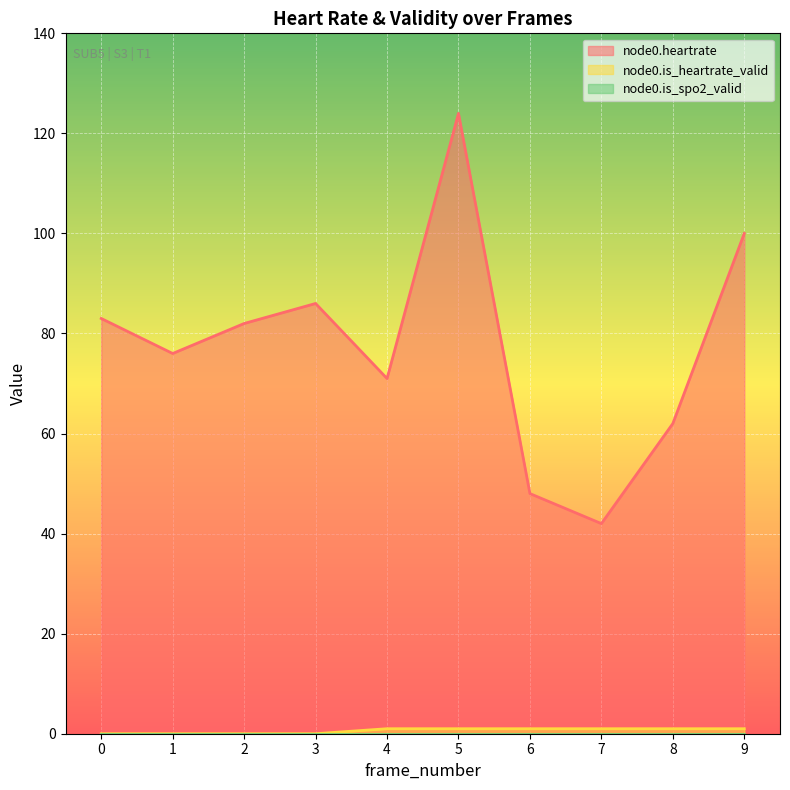

Reading left to right, what are all the values shown in this chart?

node0.heartrate: 83	76	82	86	71	124	48	42	62	100
node0.is_heartrate_valid: 0	0	0	0	1	1	1	1	1	1